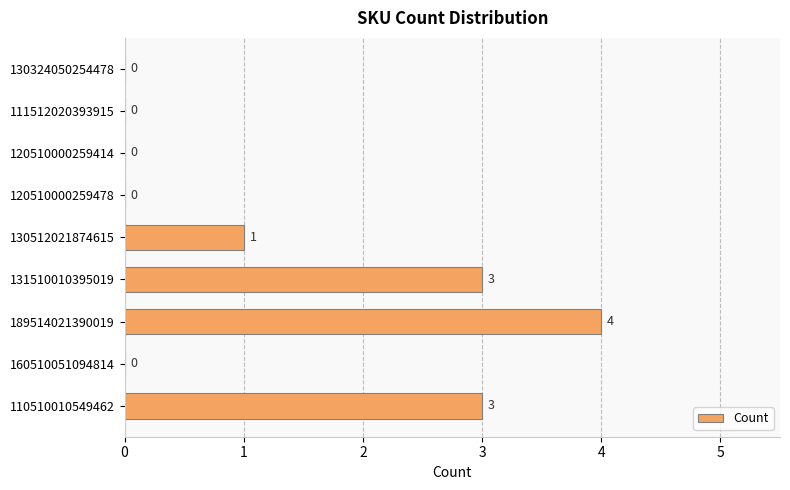

What is the greatest value displayed?

4